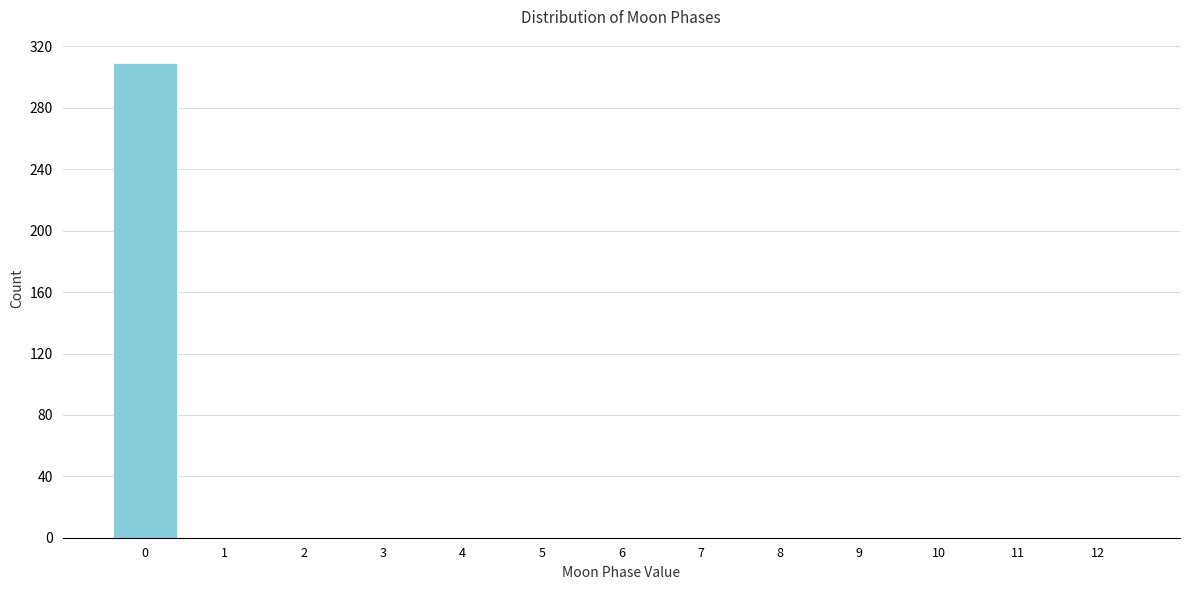

Reading left to right, transcribe all the data shown in this chart.

0=309	1=0	2=0	3=0	4=0	5=0	6=0	7=0	8=0	9=0	10=0	11=0	12=0